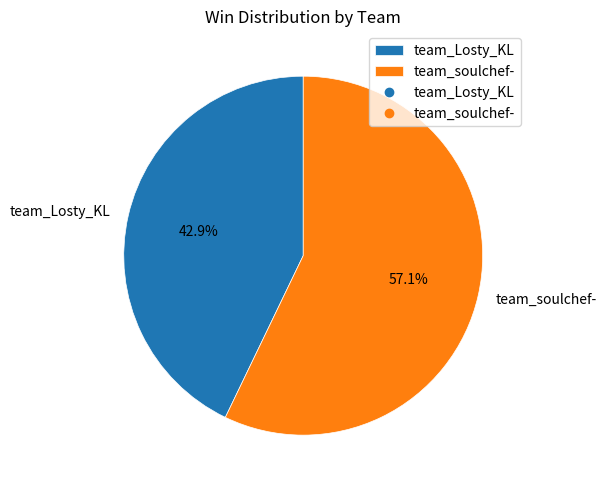

To the nearest percent, what percentage of the pie is team_soulchef-?

57%